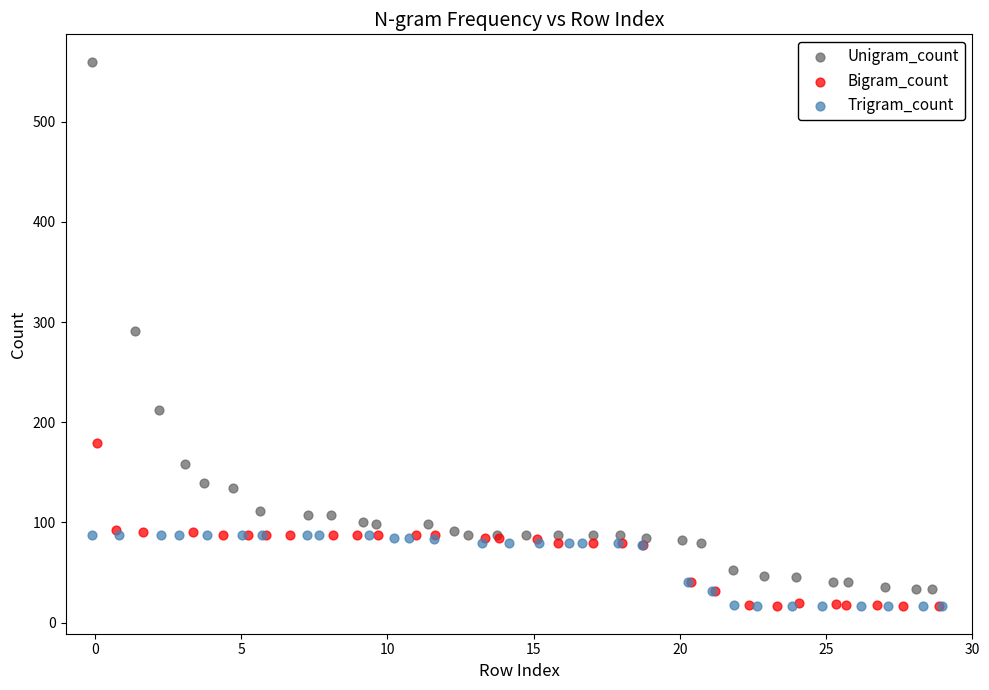

Which series reaches the maximum Y coordinate?

Unigram_count